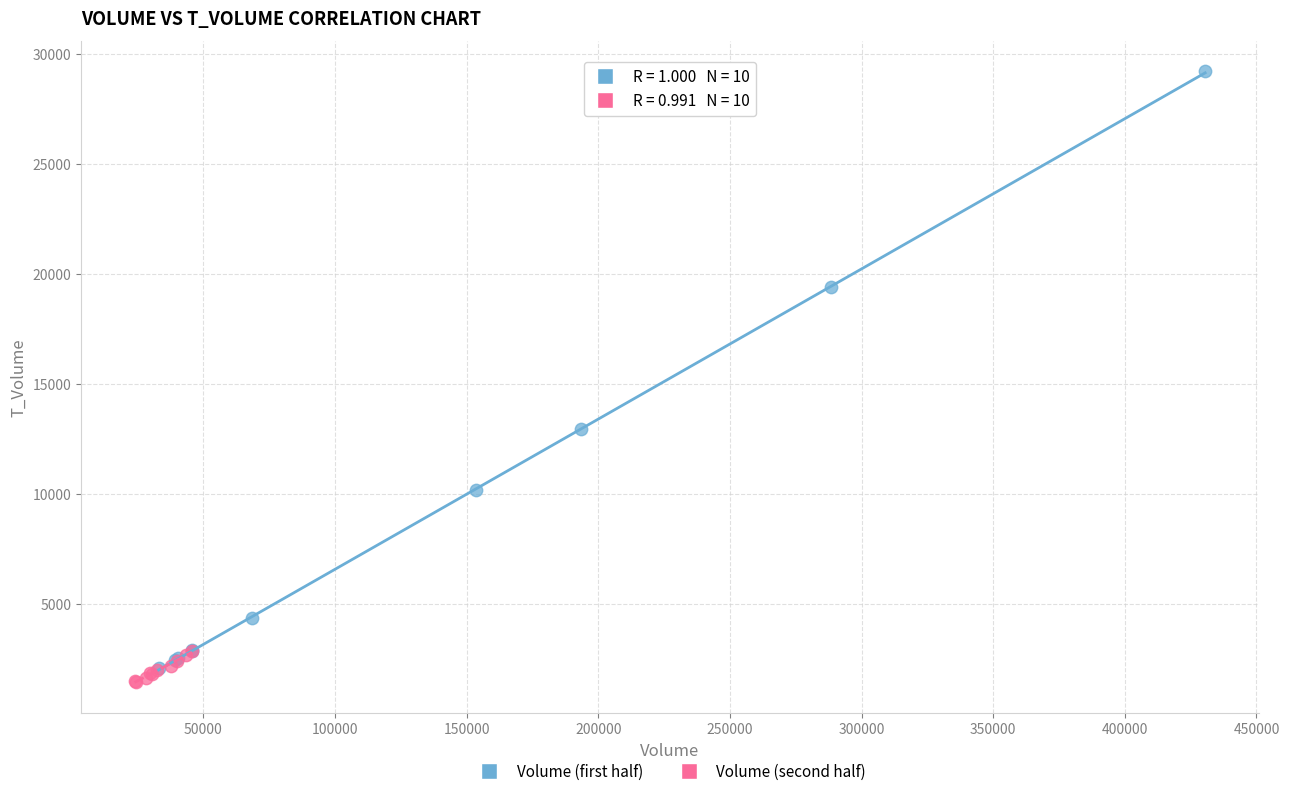

Which series reaches the maximum Y coordinate?

Volume (first half)